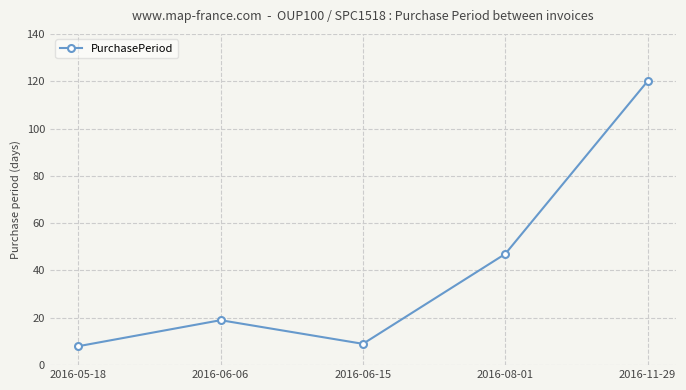

Is it true that the value at 2016-08-01 is 47?

True